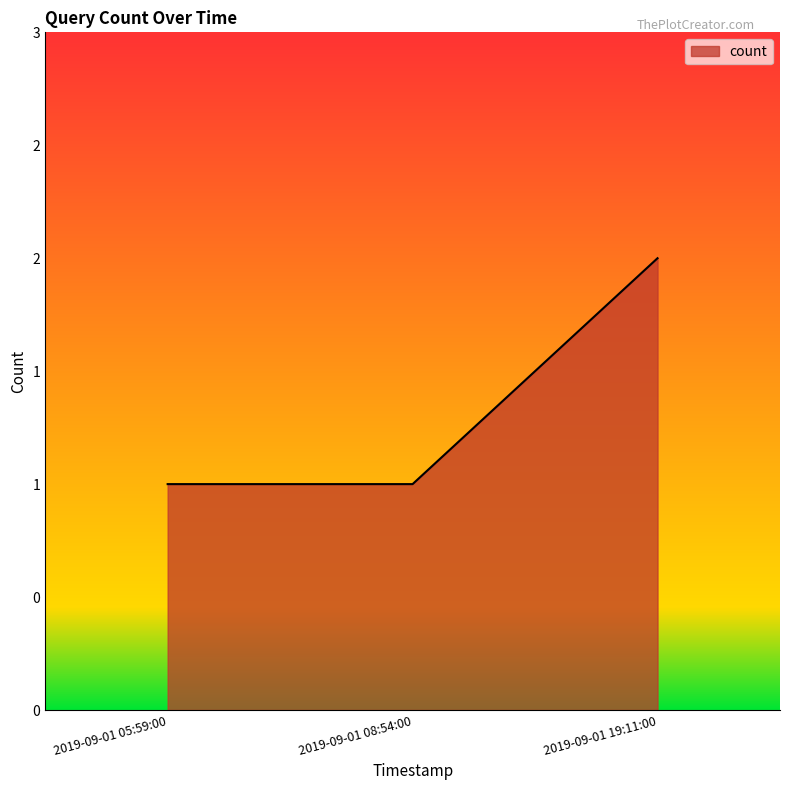

The chart shows a value of 2 at 2019-09-01 08:54:00. True or false?

False